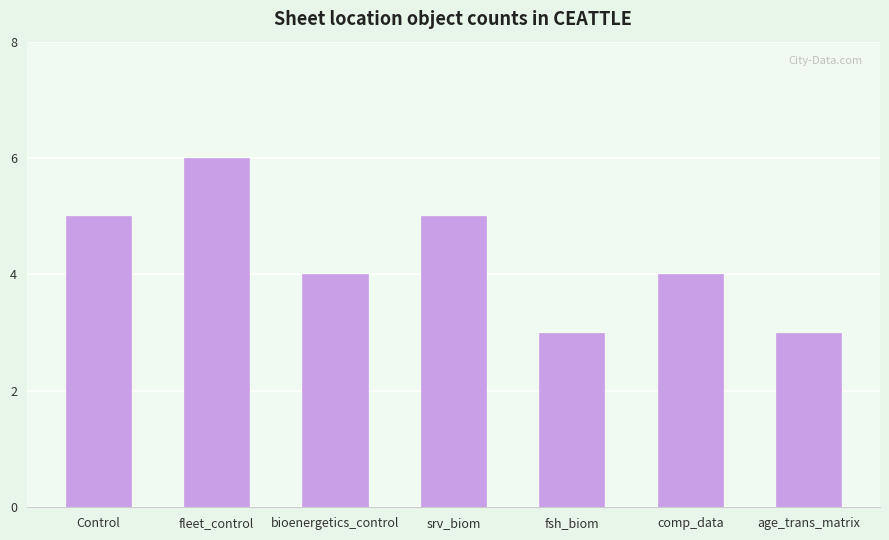

What is the value of the 1st bar from the left?

5